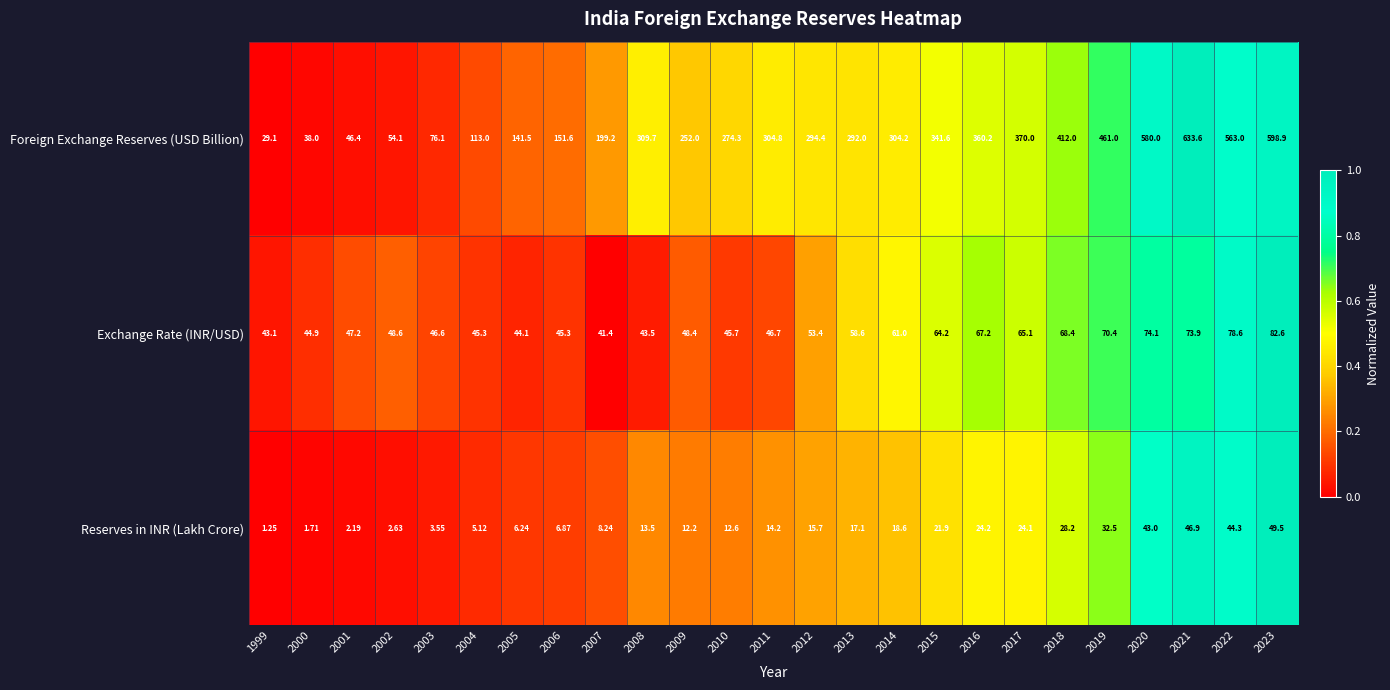

Which series has the largest range (max minus min)?

Foreign Exchange Reserves (USD Billion)